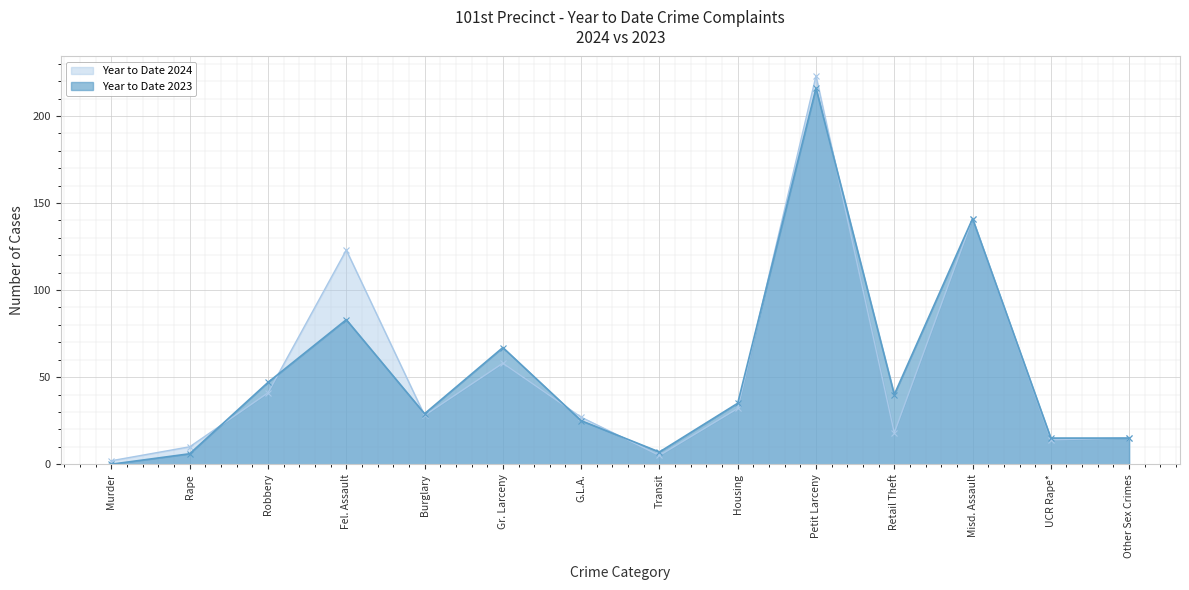

At which category is the sum across all series the highest?

Petit Larceny